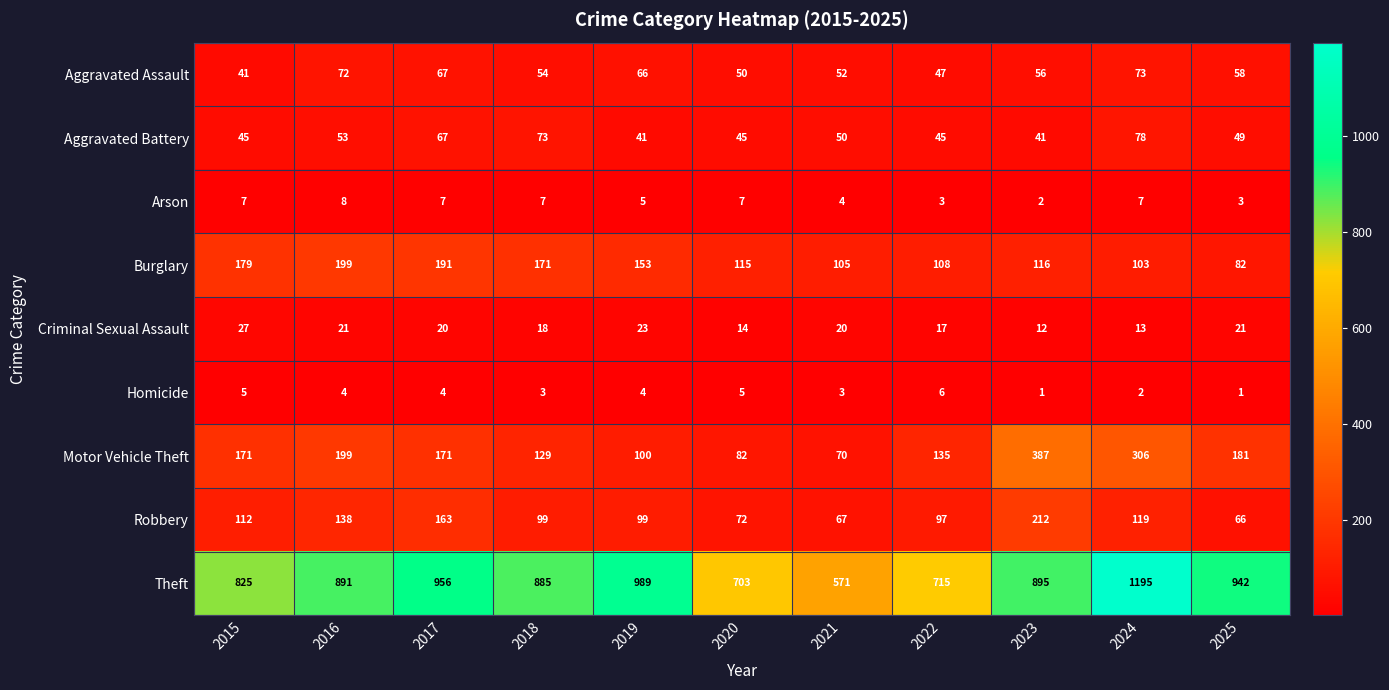

The Robbery series shows 24 at 2021. True or false?

False